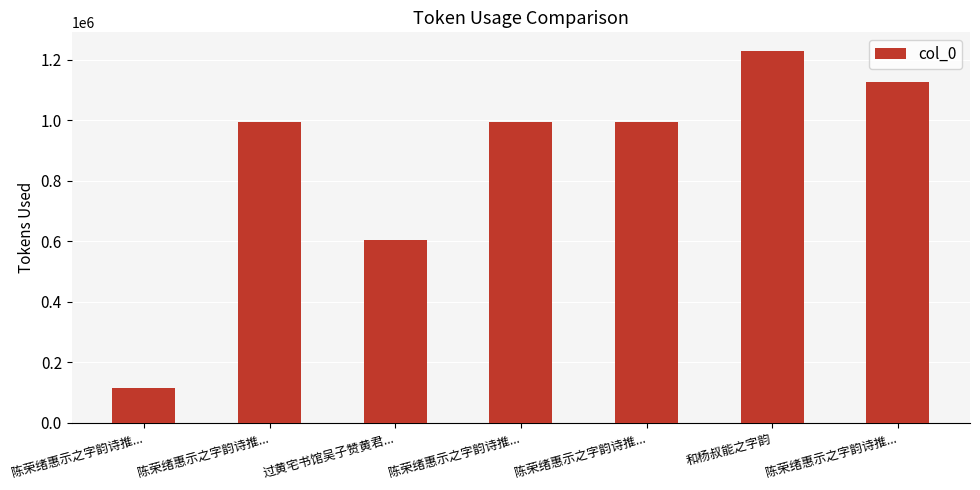

How many bars are there in total?

7